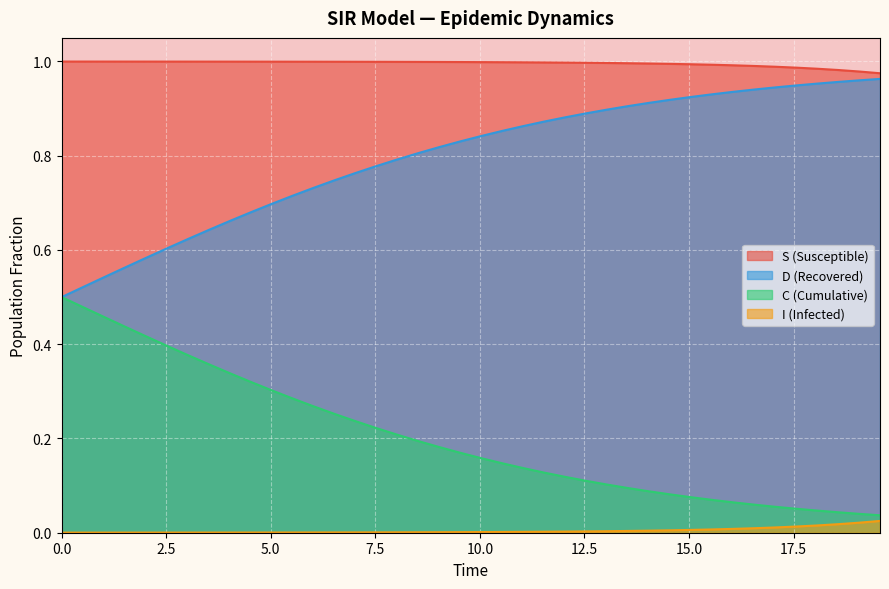

List the series in order of their overall mean, highest first.

S (Susceptible), D (Recovered), C (Cumulative), I (Infected)